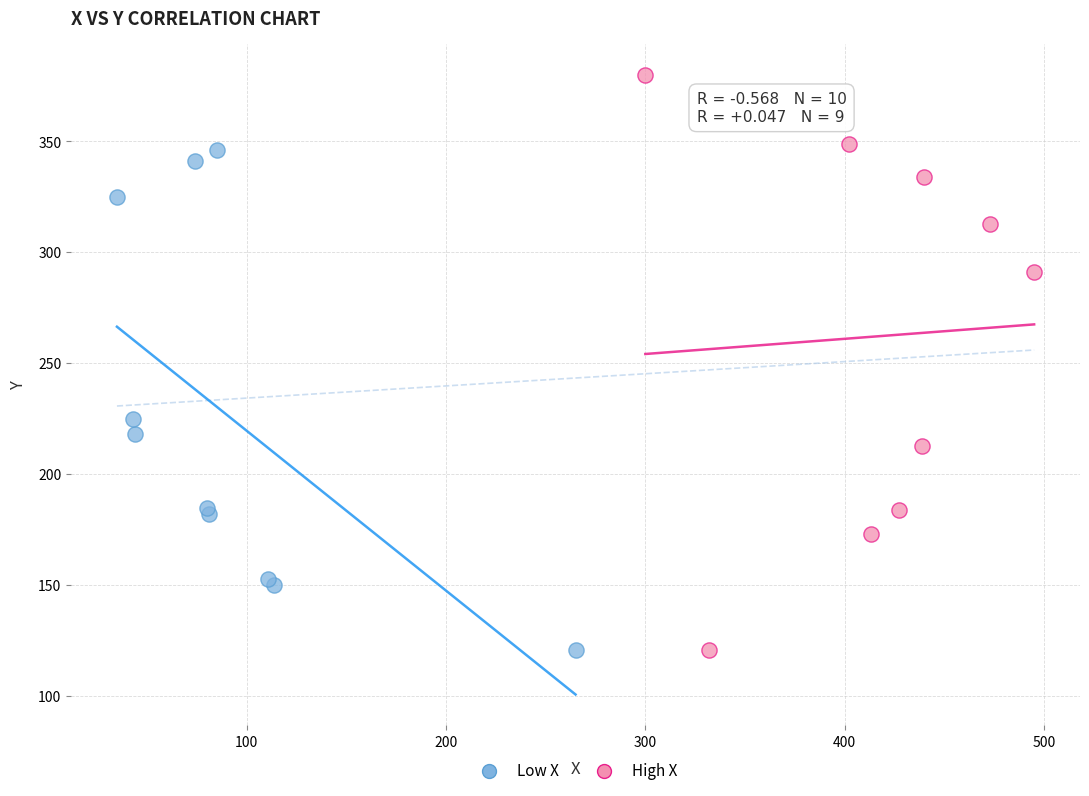

Which series contains the highest Y value?

High X